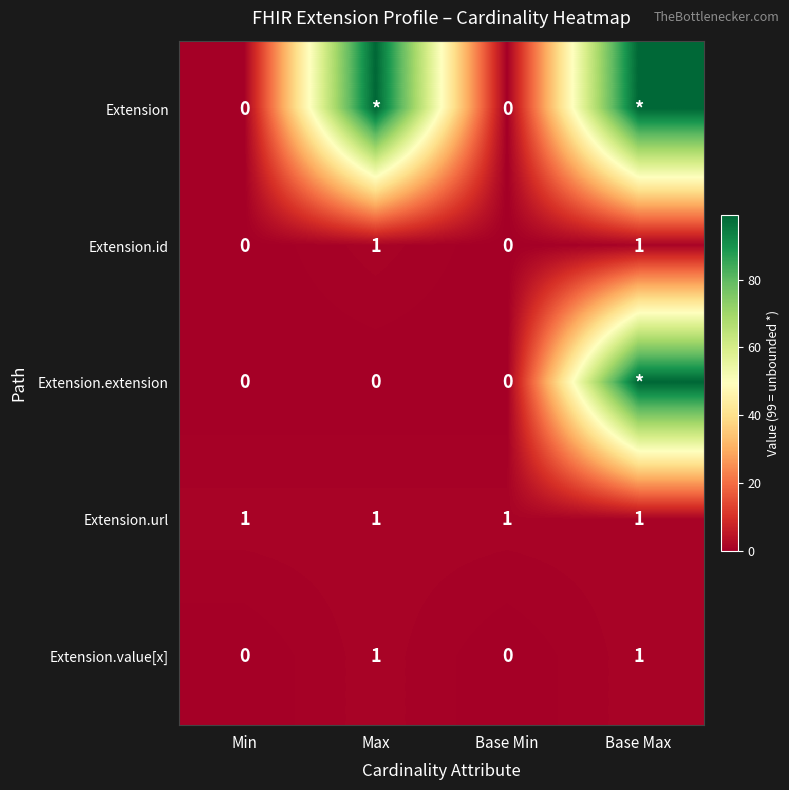

What is the sum of all Extension.value[x] values?

2